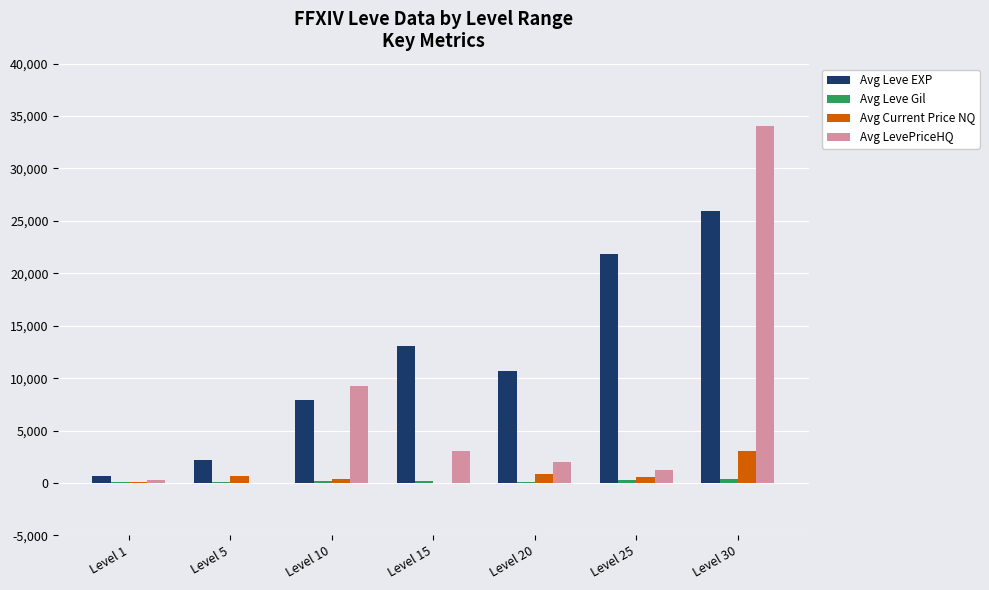

Where is Avg Leve EXP nearest to the value 13265?

Level 15